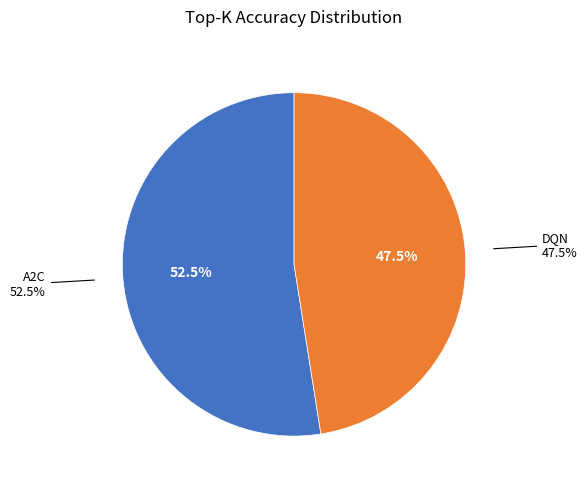

To the nearest percent, what portion does A2C represent?

52%